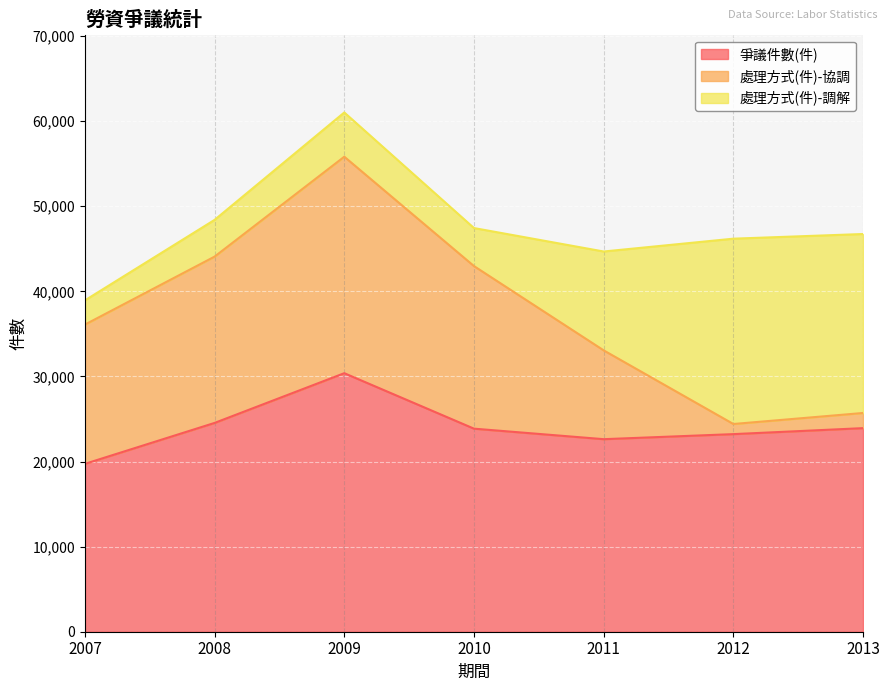

Which category has the lowest value in the 處理方式(件)-協調 series?

2012